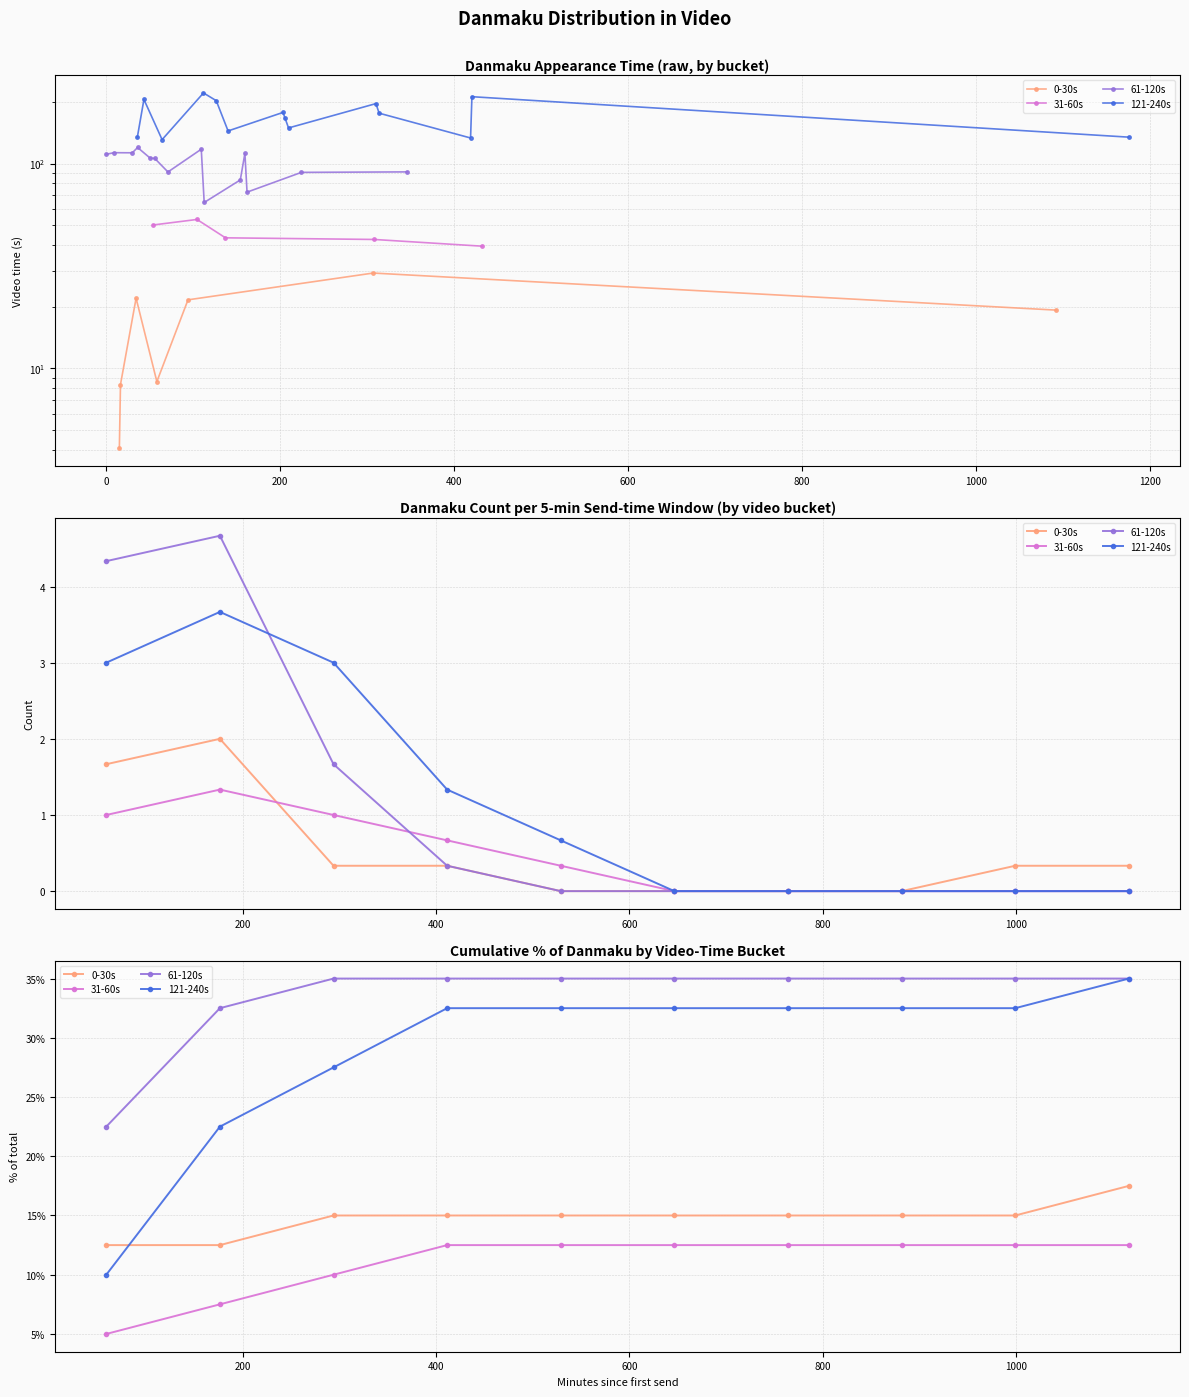

Reading left to right, transcribe all the data shown in this chart.

0-30s: 12.5	12.5	15.0	15.0	15.0	15.0	15.0	15.0	15.0	17.5
31-60s: 5.0	7.5	10.0	12.5	12.5	12.5	12.5	12.5	12.5	12.5
61-120s: 22.5	32.5	35.0	35.0	35.0	35.0	35.0	35.0	35.0	35.0
121-240s: 10.0	22.5	27.5	32.5	32.5	32.5	32.5	32.5	32.5	35.0